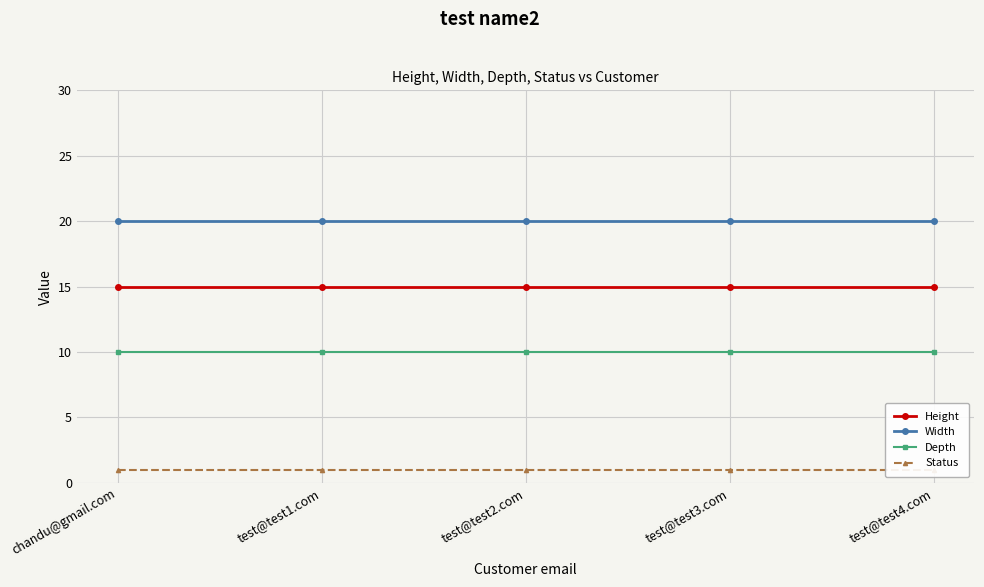

How many lines are shown in the chart?

4